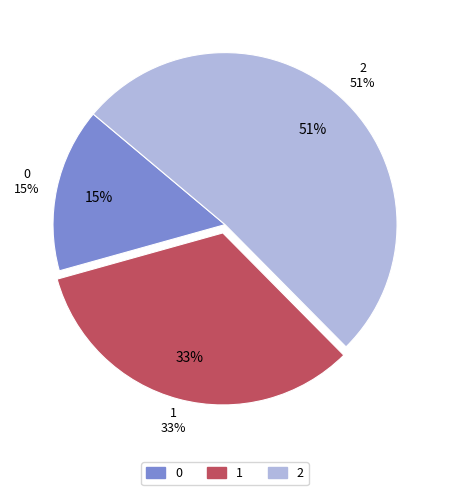

Count the number of slices in the pie.

3